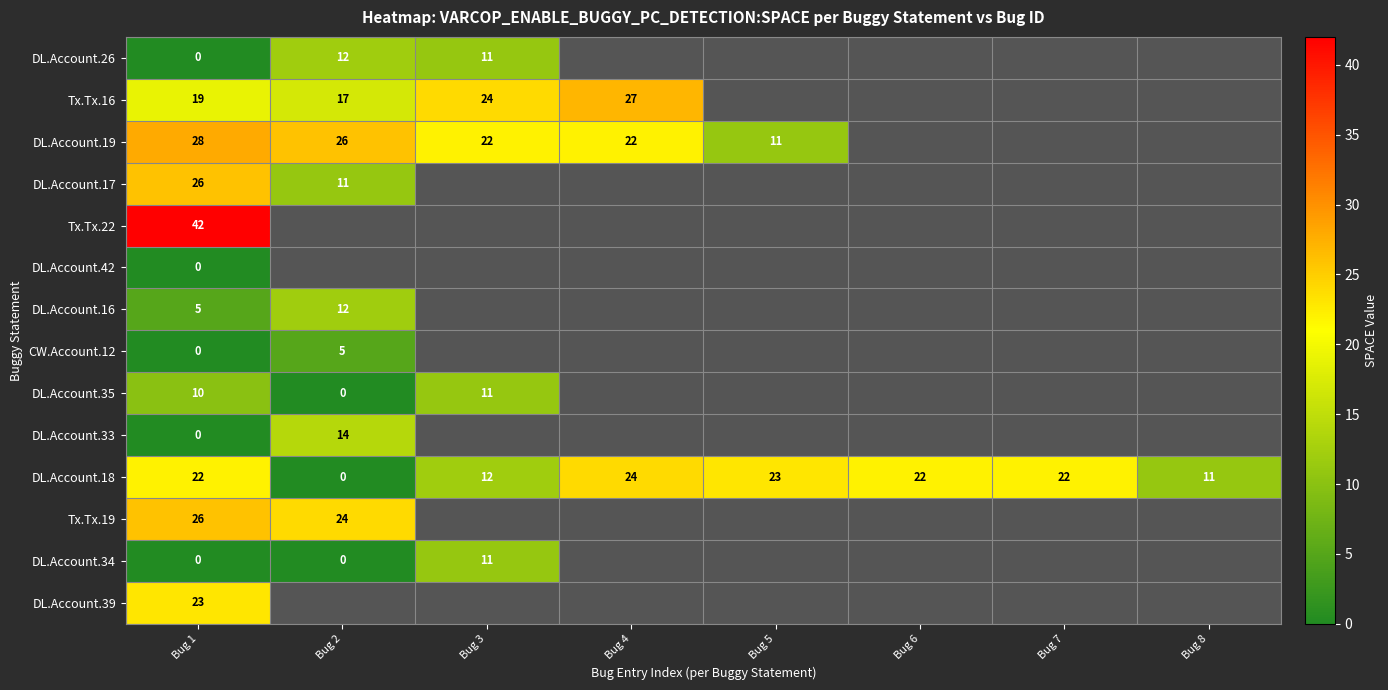

The value of DL.Account.18 at Bug 6 is 22. True or false?

True